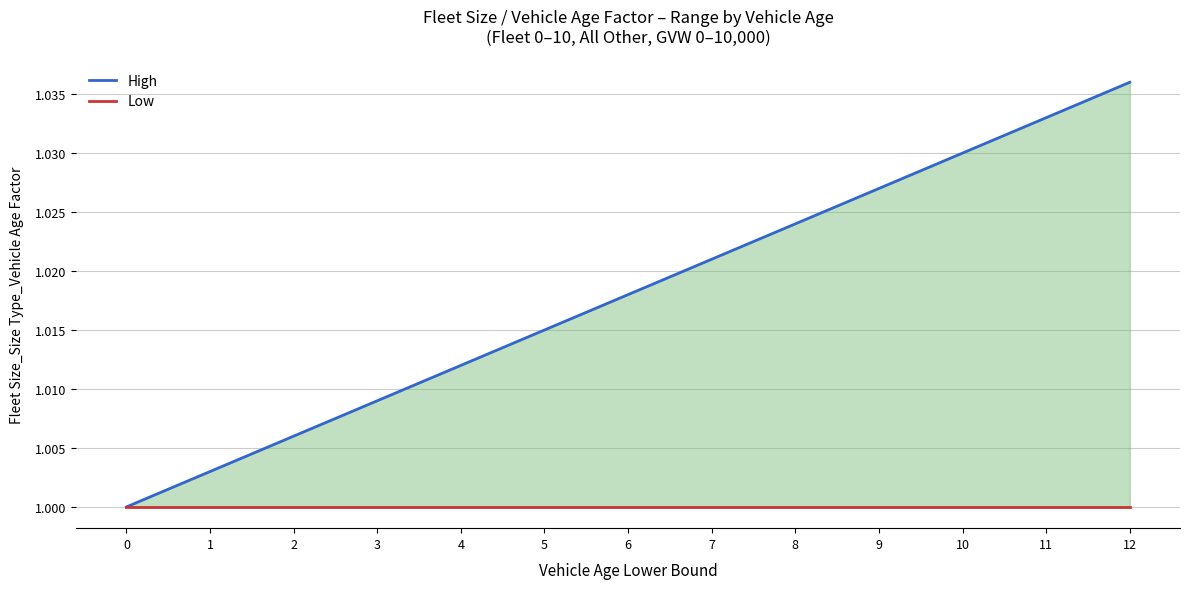

Which series has the largest total across all categories?

High